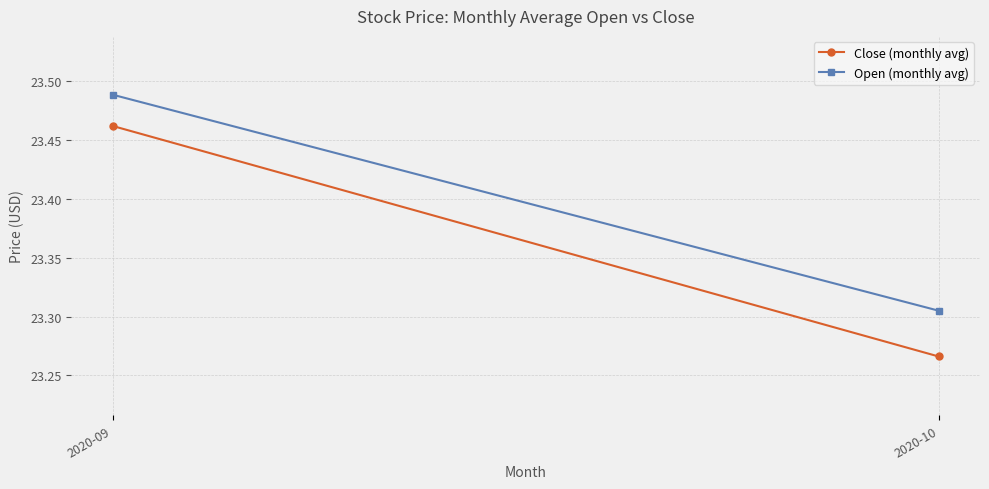

At 2020-10, list the series in order from smallest to largest.

Close (monthly avg), Open (monthly avg)